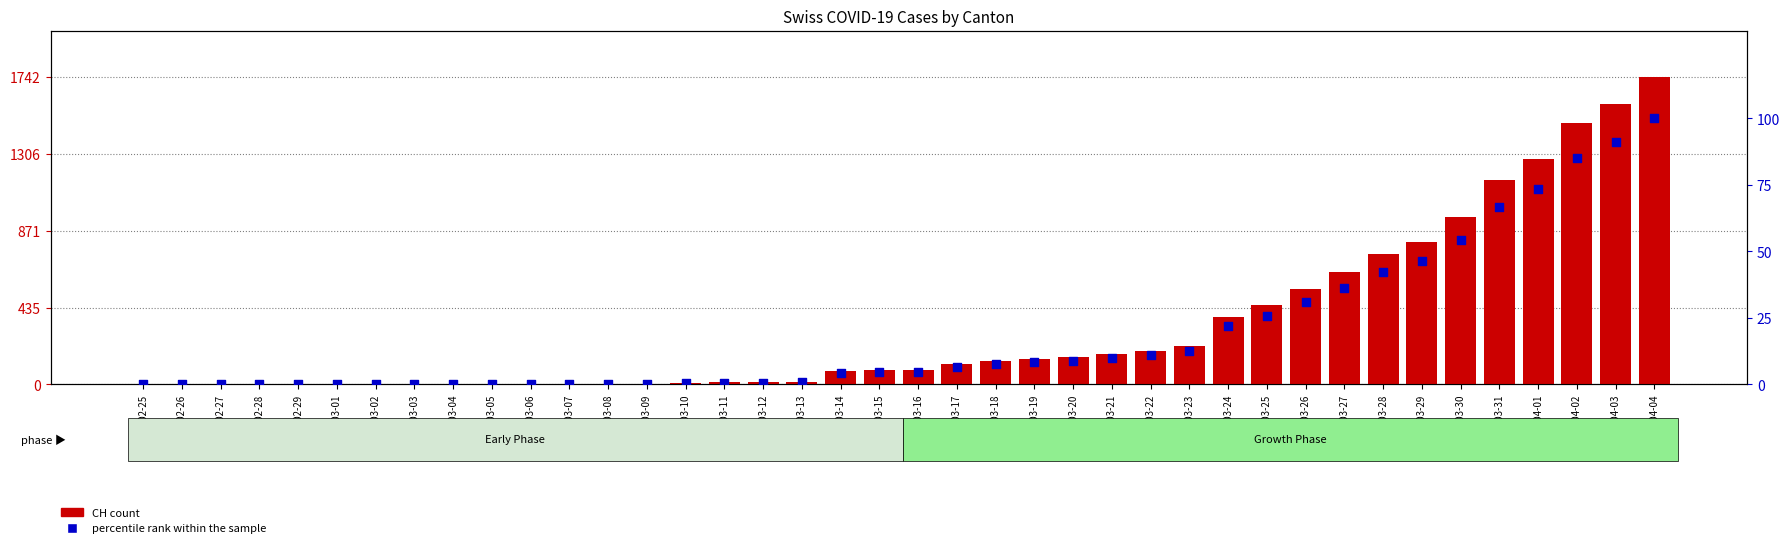

Is the value of CH at 2020-02-27 greater than the value of percentile rank within the sample at 2020-03-13?

No